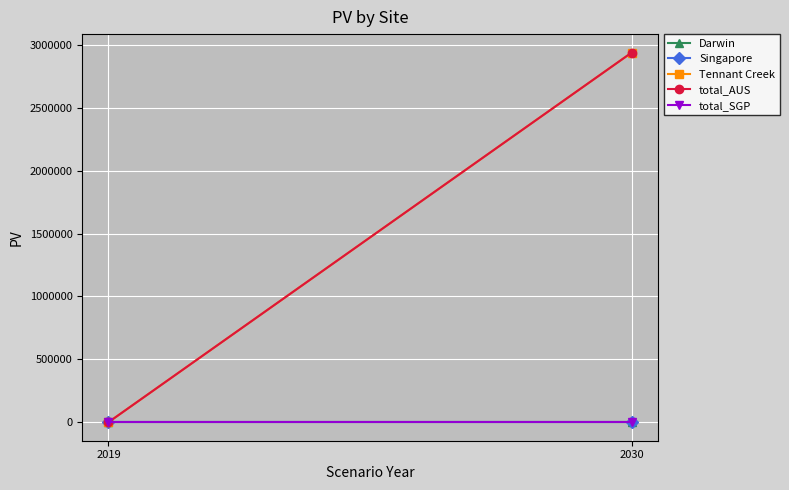

Where does the total_AUS series first go above 2939048?

2030